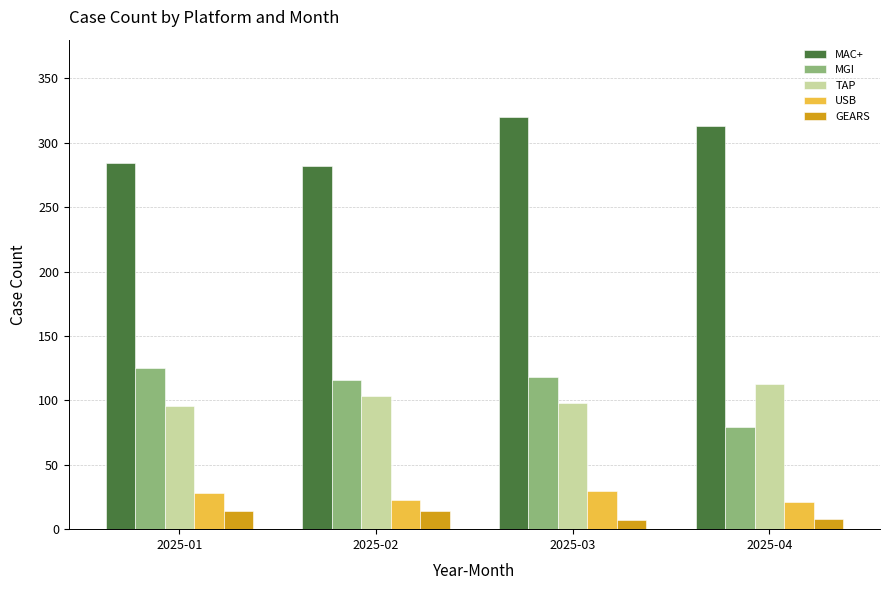

What are all the series names shown in the legend?

MAC+, MGI, TAP, USB, GEARS